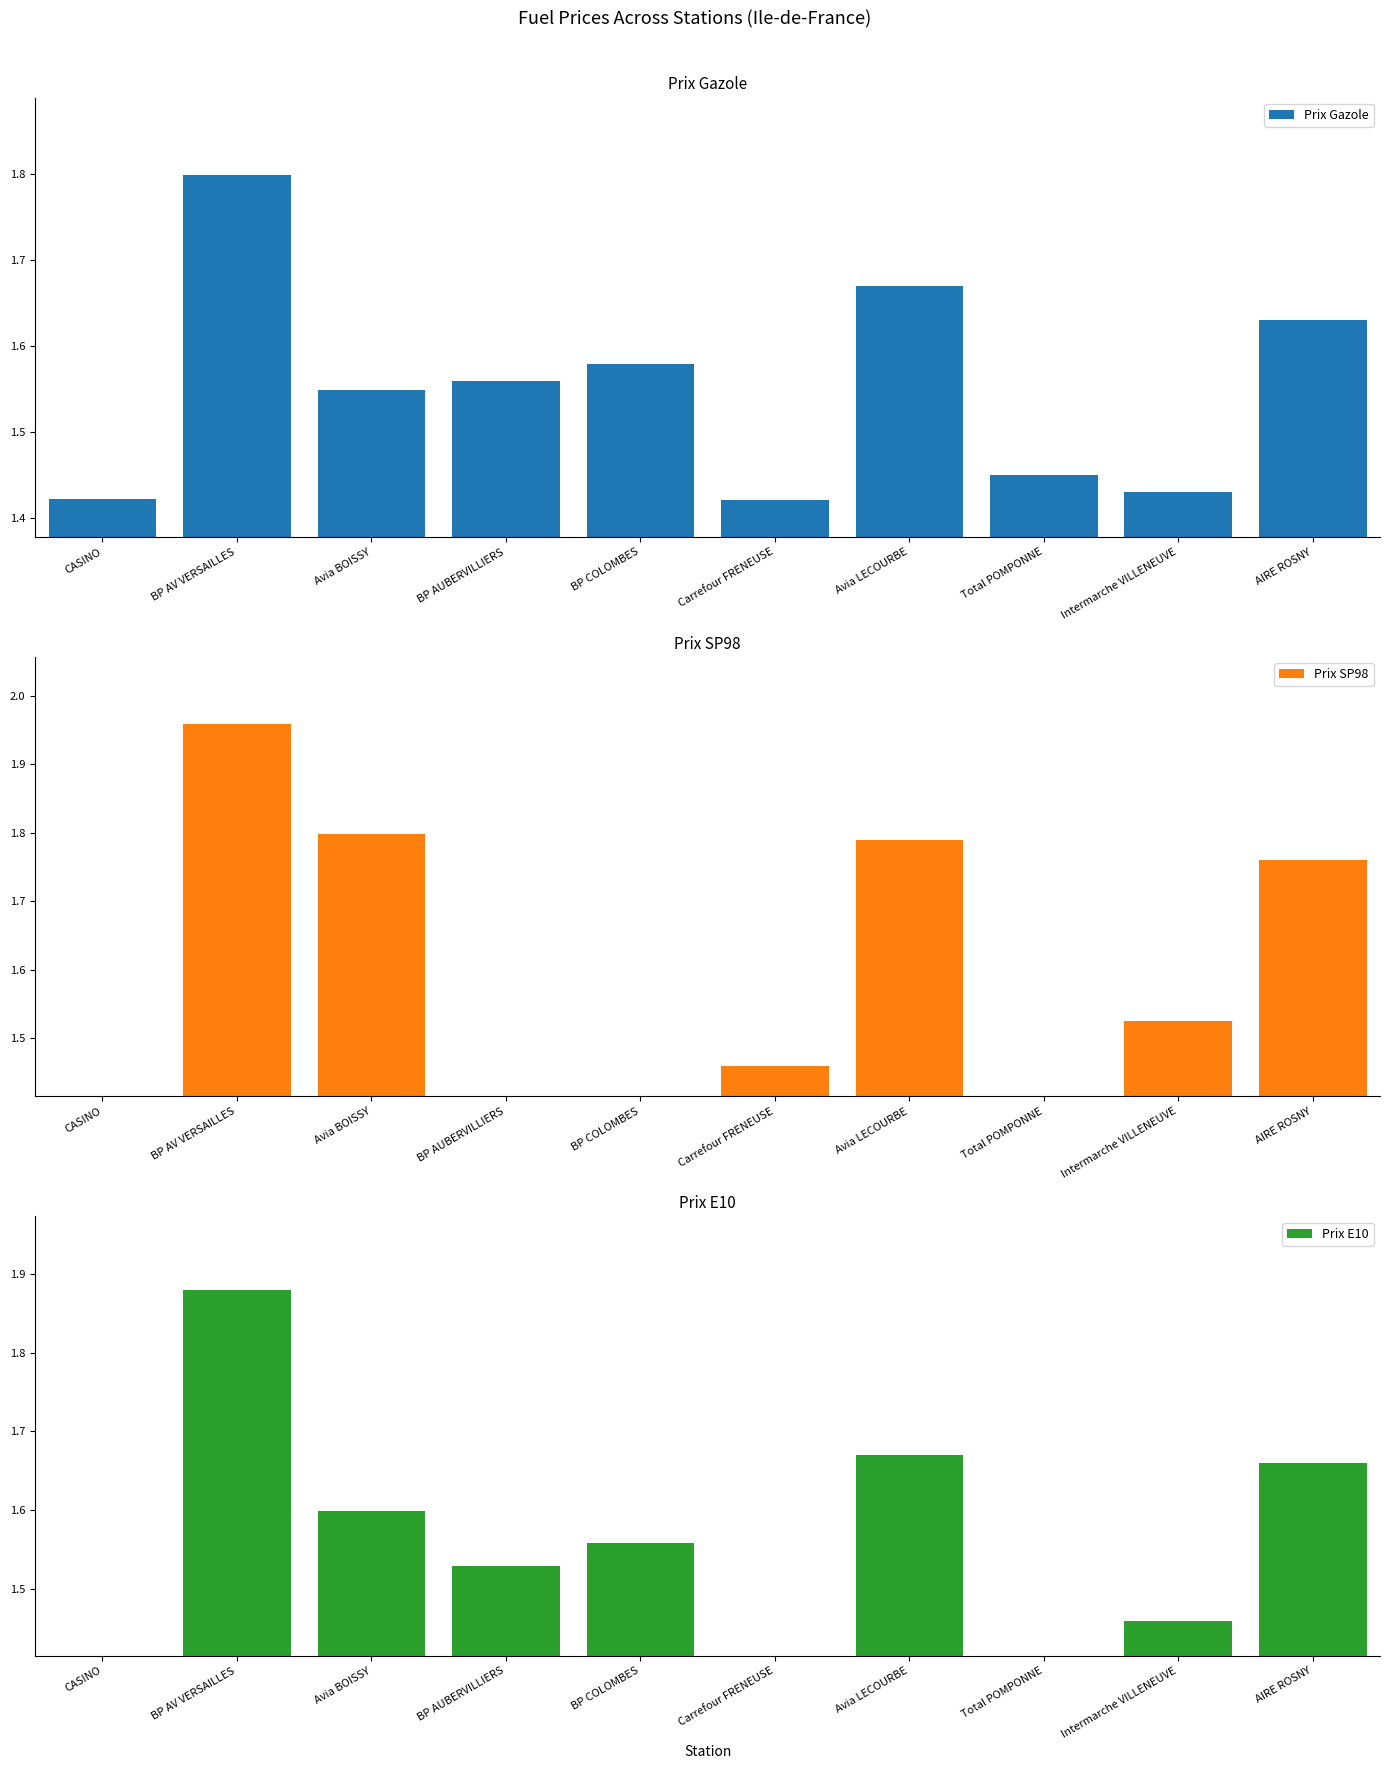

Reading left to right, transcribe all the data shown in this chart.

Prix Gazole: 1.4	1.8	1.5	1.6	1.6	1.4	1.7	1.4	1.4	1.6
Prix SP98: 0.0	2.0	1.8	0.0	0.0	1.5	1.8	0.0	1.5	1.8
Prix E10: 0.0	1.9	1.6	1.5	1.6	0.0	1.7	0.0	1.5	1.7